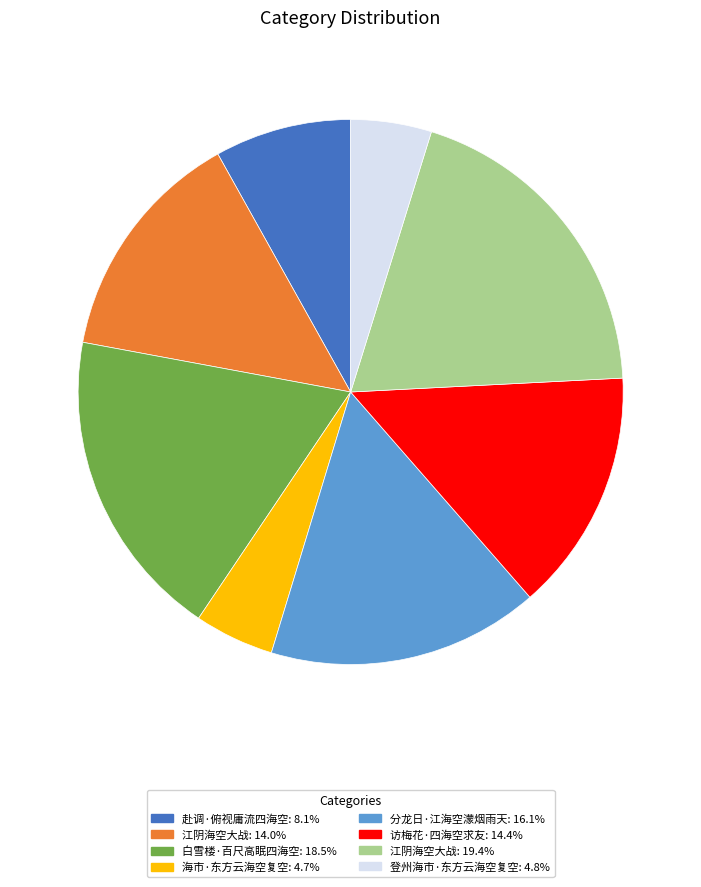

Does 江阴海空大战: 19.4% represent more than half of the total?

No